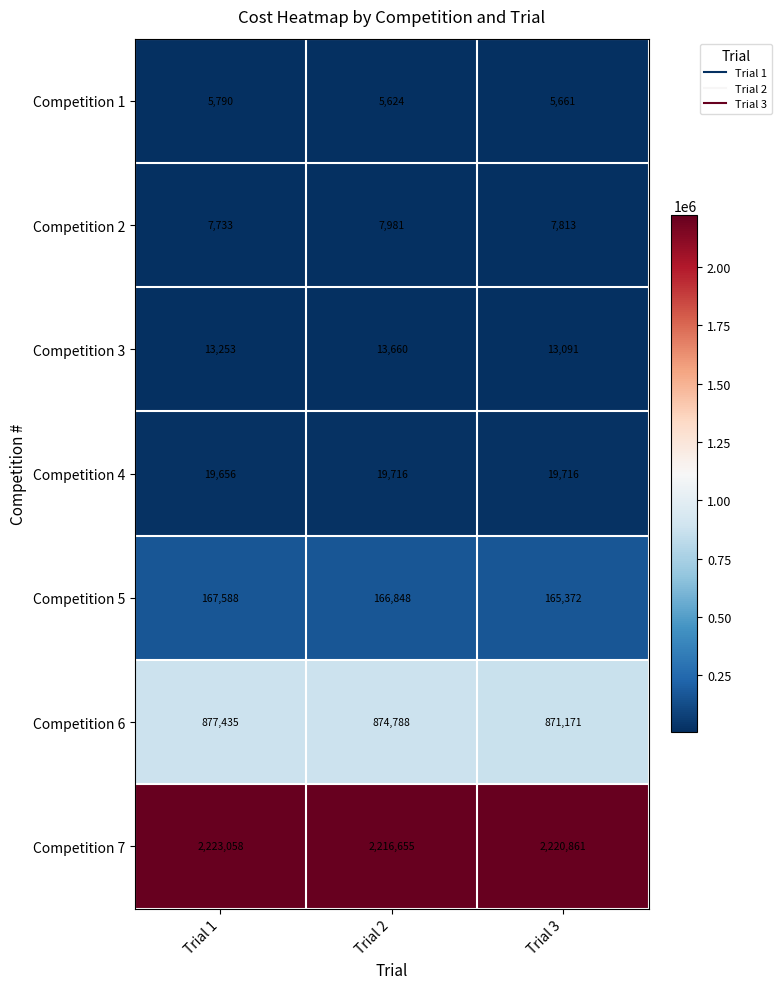

Which series has the largest total across all categories?

Competition 7